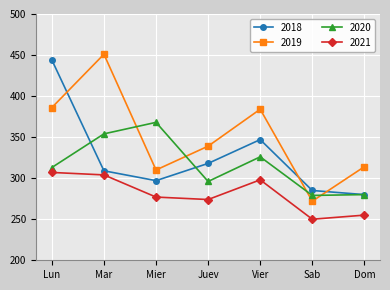

What are all the series names shown in the legend?

2018, 2019, 2020, 2021